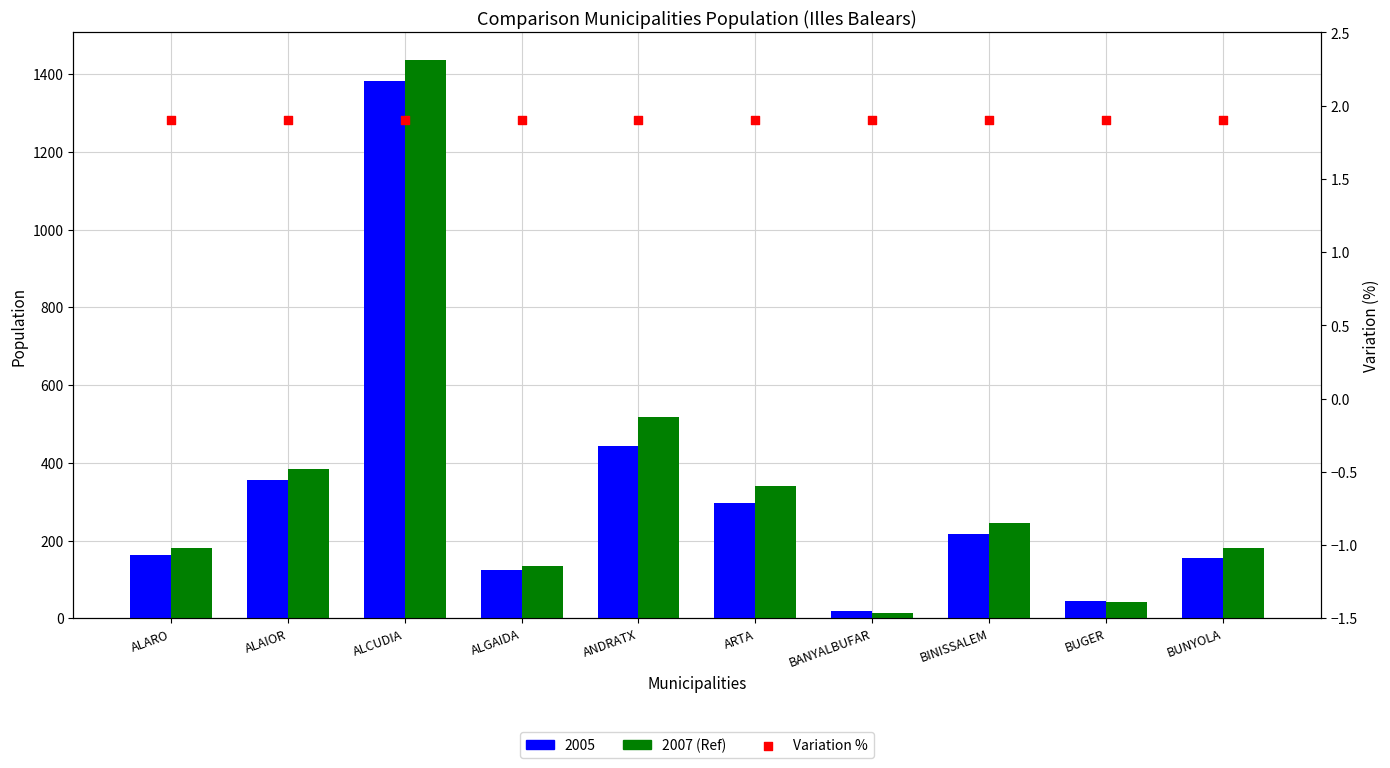

At which category is the sum across all series the highest?

ALCUDIA